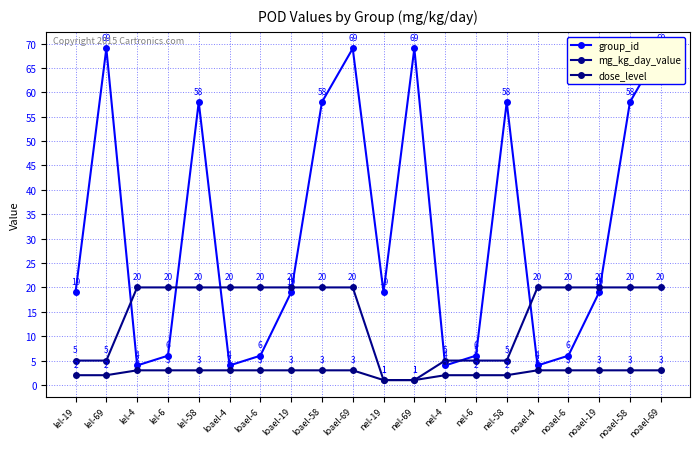

Does the chart have visible grid lines?

Yes